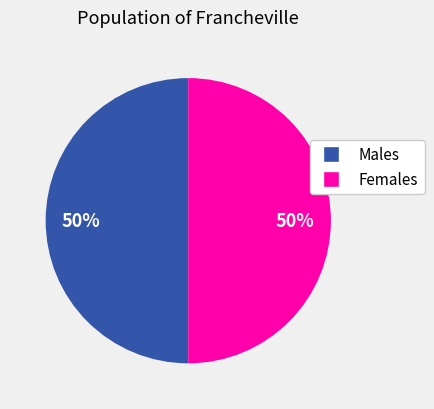

To the nearest percent, what is the average slice percentage?

50%